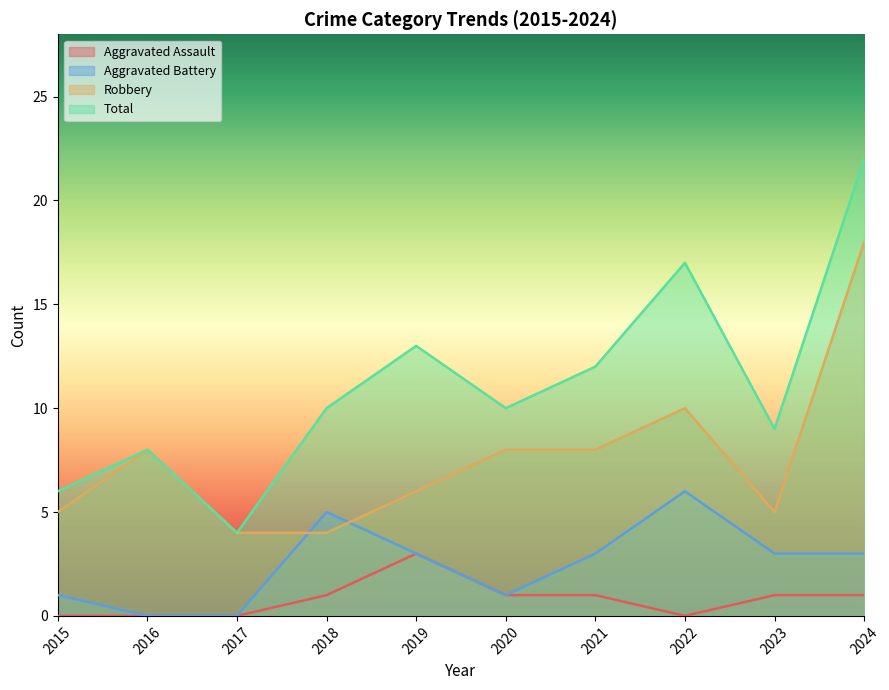

How many lines are shown in the chart?

4